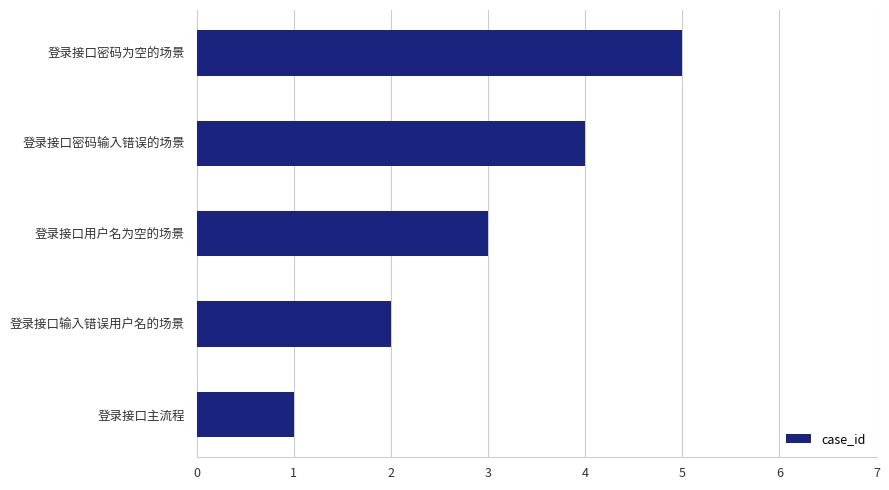

What is the approximate value at 登录接口用户名为空的场景?

3